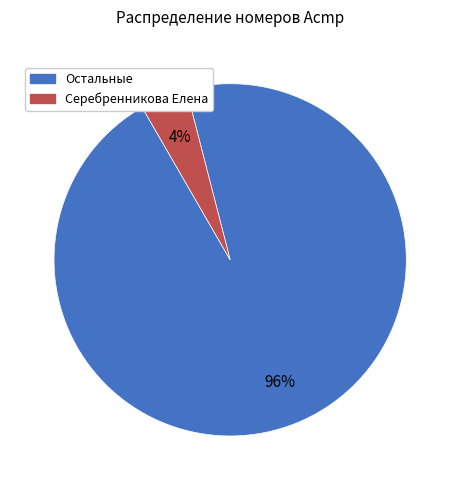

Is there a majority slice in this chart?

Yes